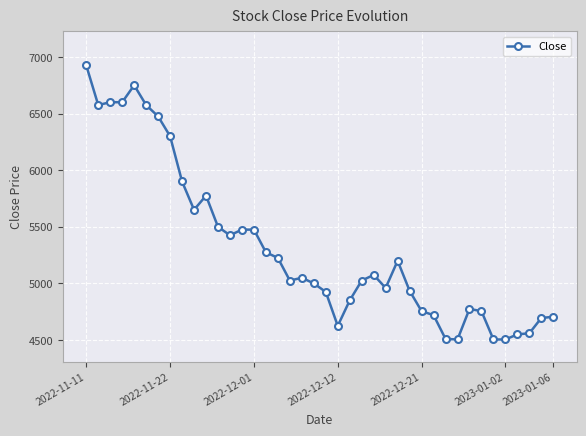

What is the difference between the maximum and minimum values?

2420